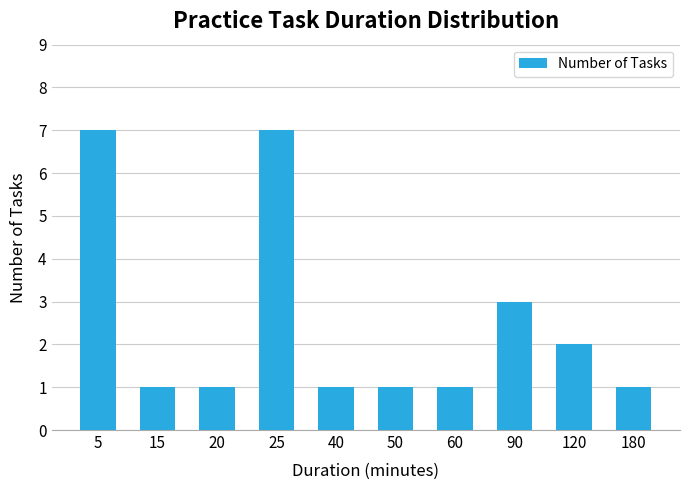

Count the values in the range 1 to 3.

8